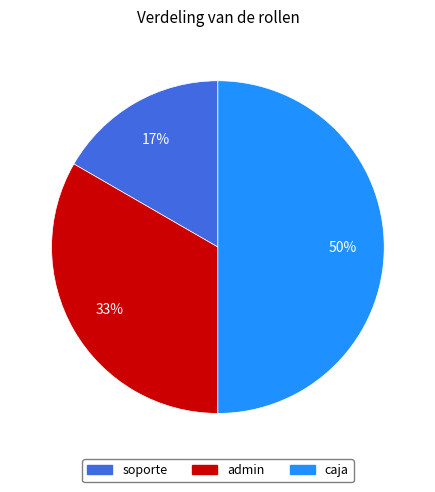

To the nearest percent, what portion does soporte represent?

17%